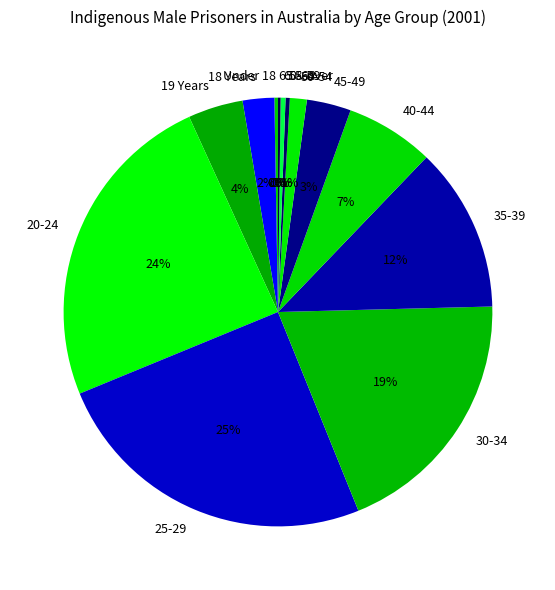

Approximately how many times larger is the value at 30-34 compared to 35-39?

1.6